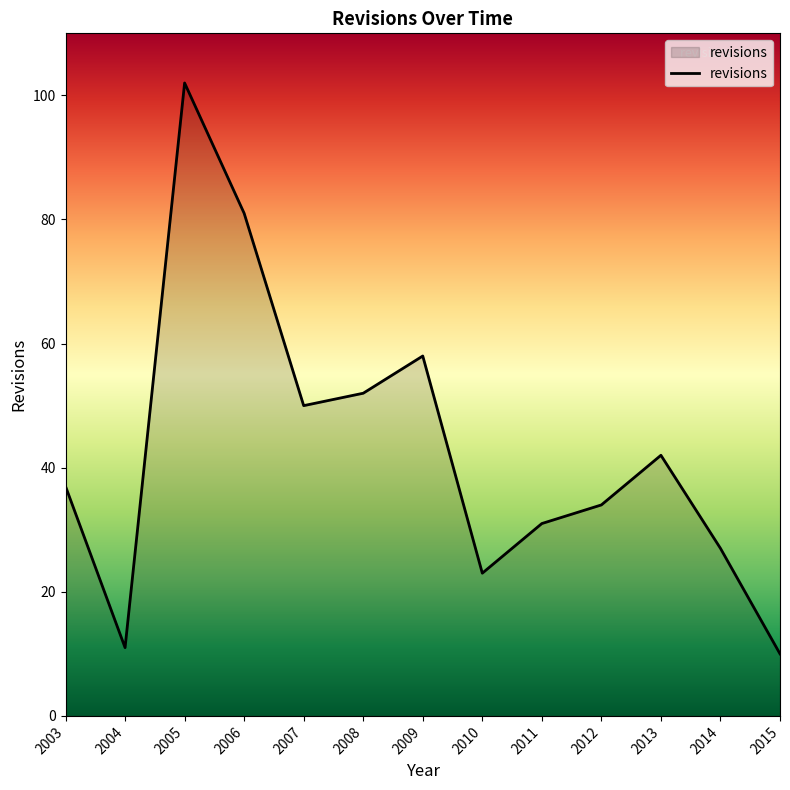

How many categories are shown in the chart?

13